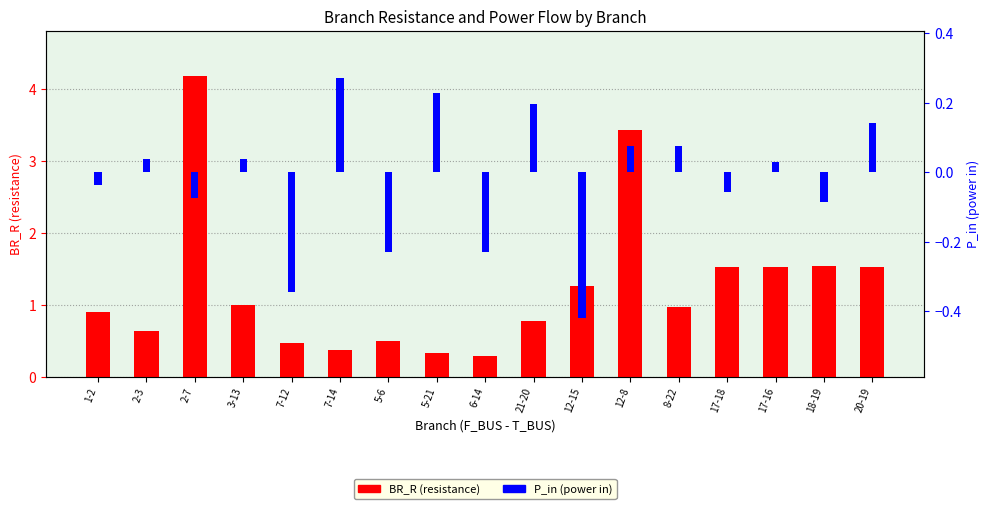

At how many categories does at least one series exceed 3?

2